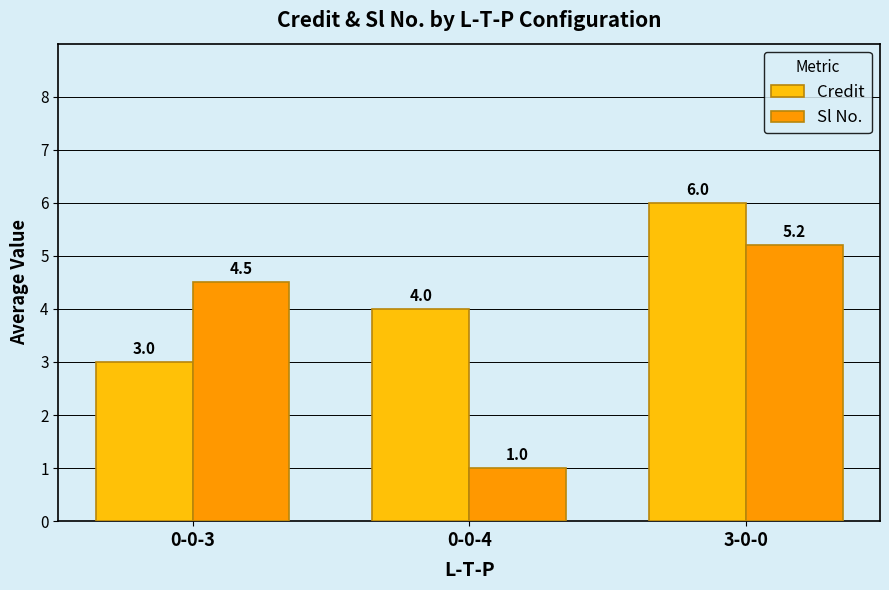

How many values in the Sl No. series exceed 4?

2